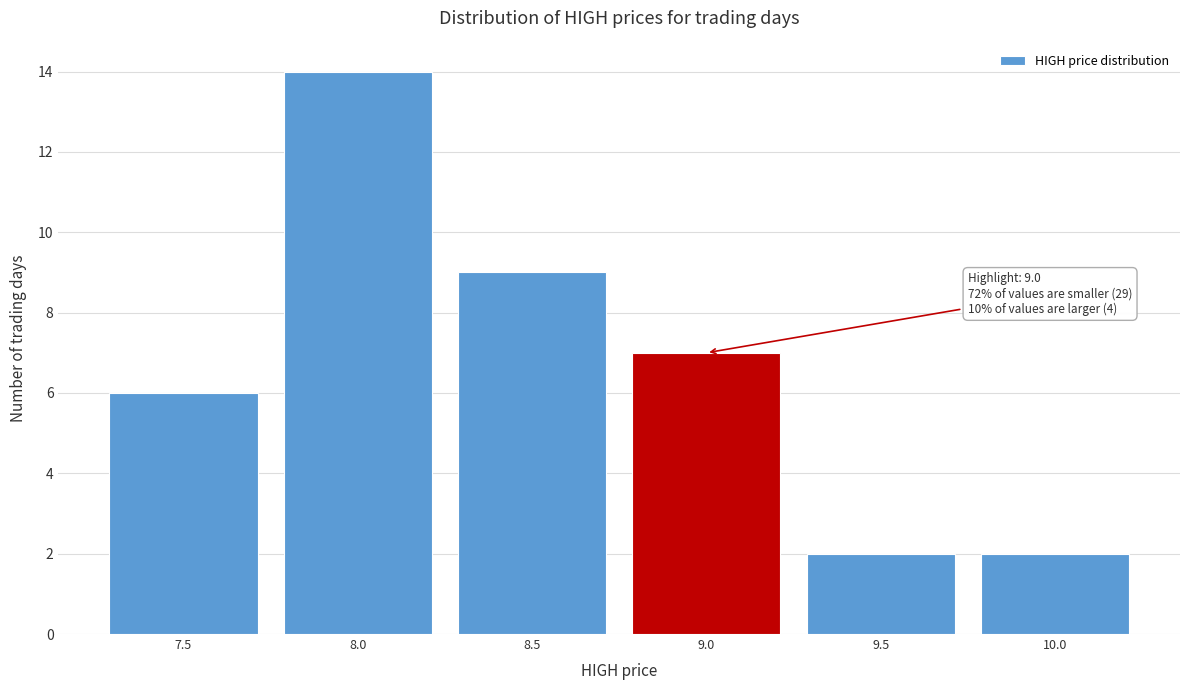

Reading right to left, transcribe all the data shown in this chart.

2	2	7	9	14	6